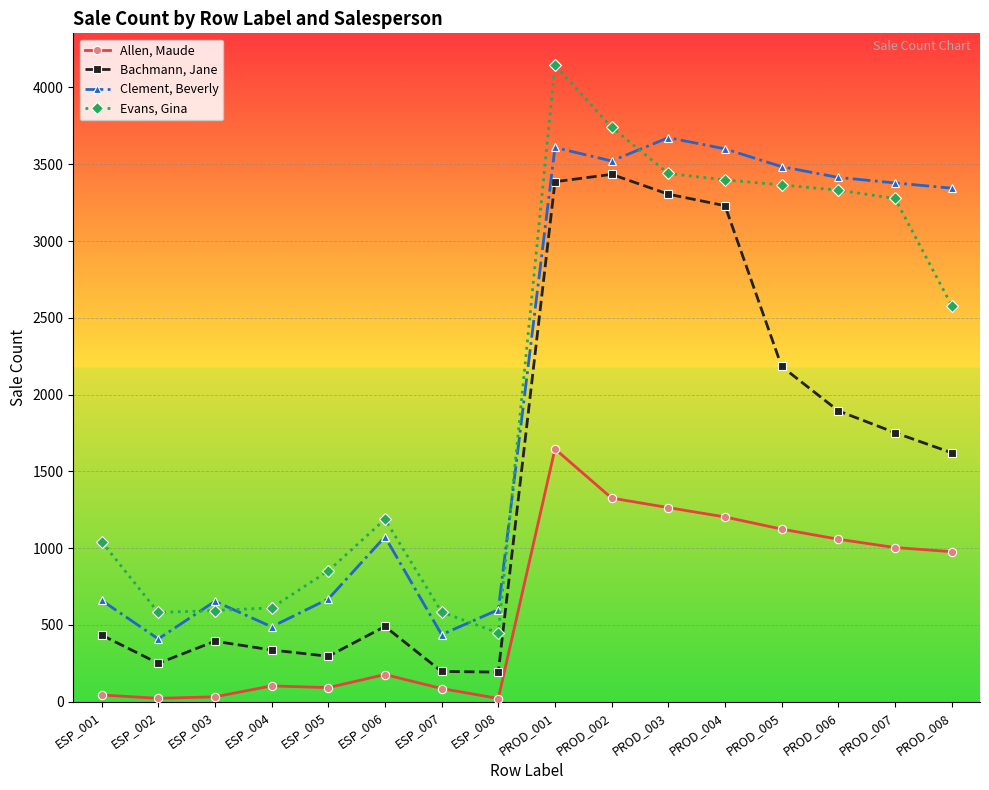

The value of Bachmann, Jane at PROD_007 is 2884. True or false?

False